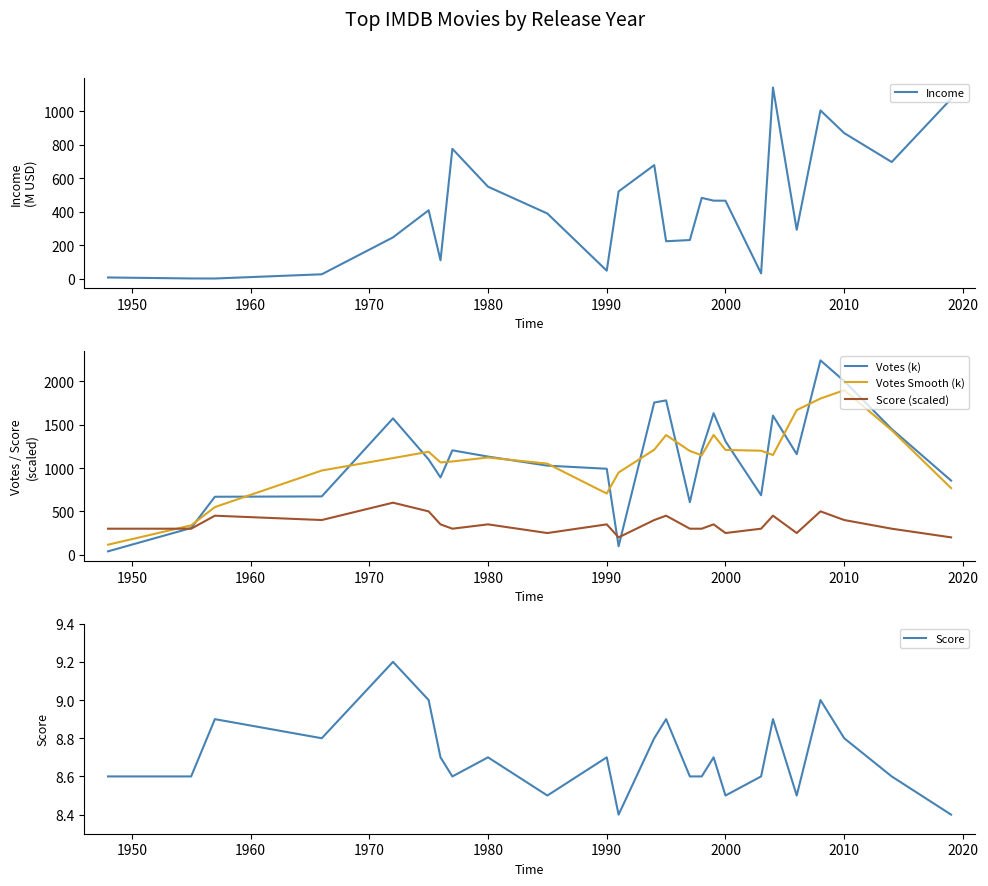

What are all the series names shown in the legend?

Income, Votes (k), Votes Smooth (k), Score (scaled), Score